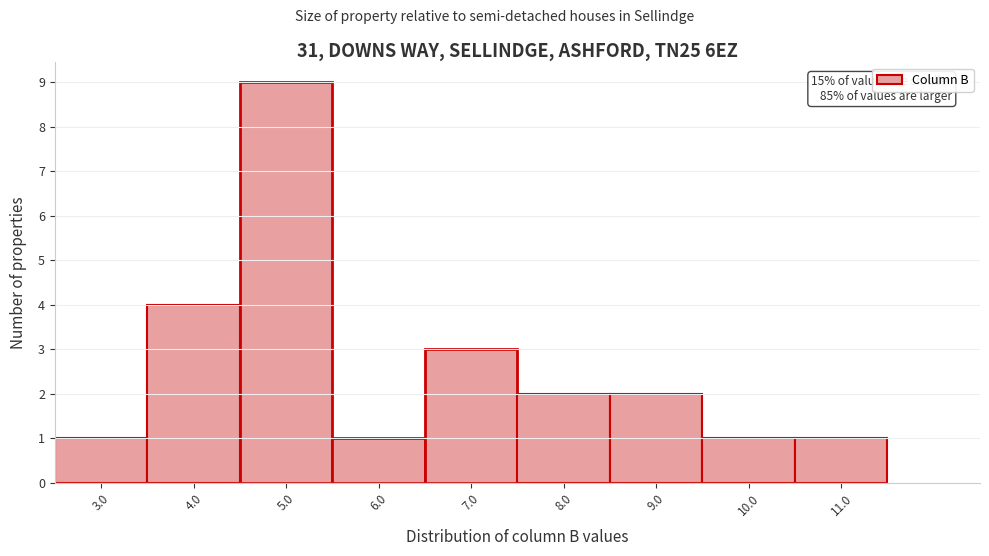

Which range on the x-axis has the tallest bar?

4.5 to 5.5